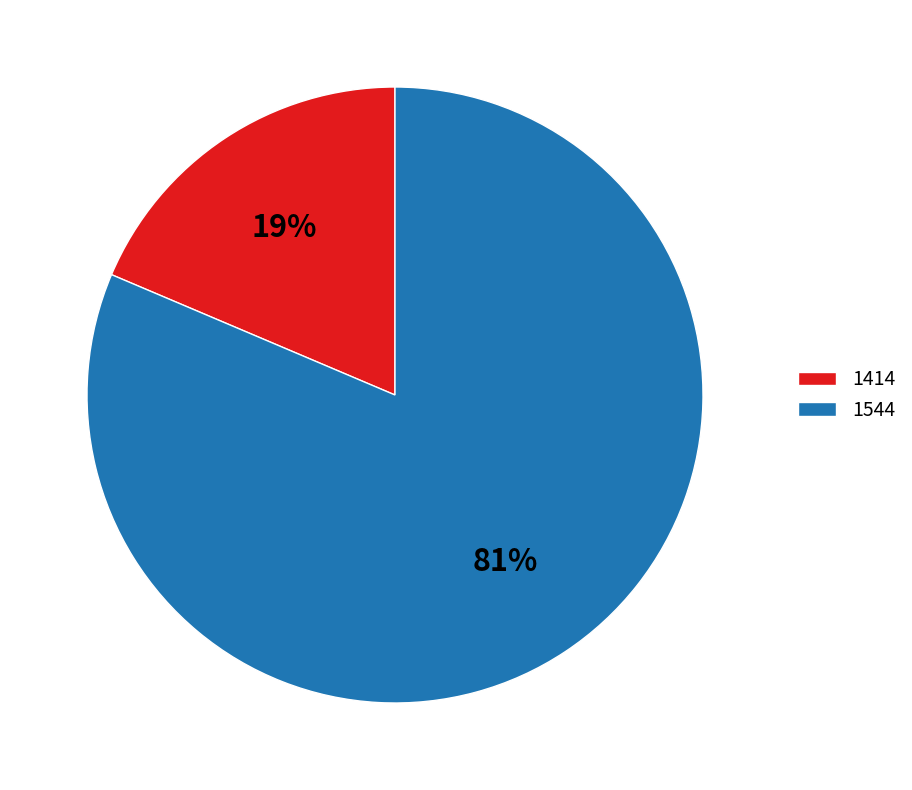

Count the number of slices in the pie.

2